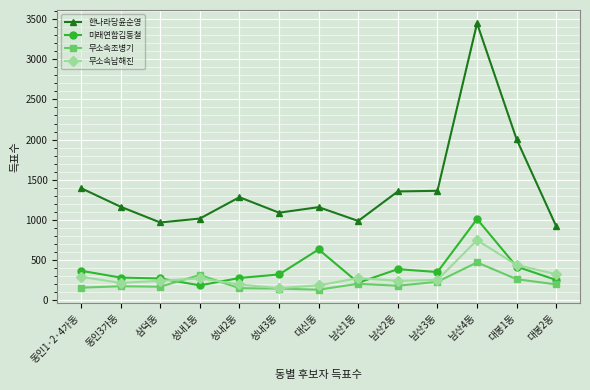

Rank the series by their maximum value, from highest to lowest.

한나라당윤순영, 미래연합김동철, 무소속남해진, 무소속조병기